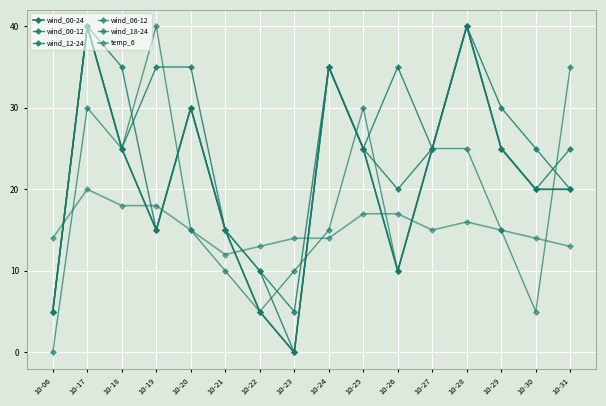

Where is wind_12-24 nearest to the value 20?

10-26